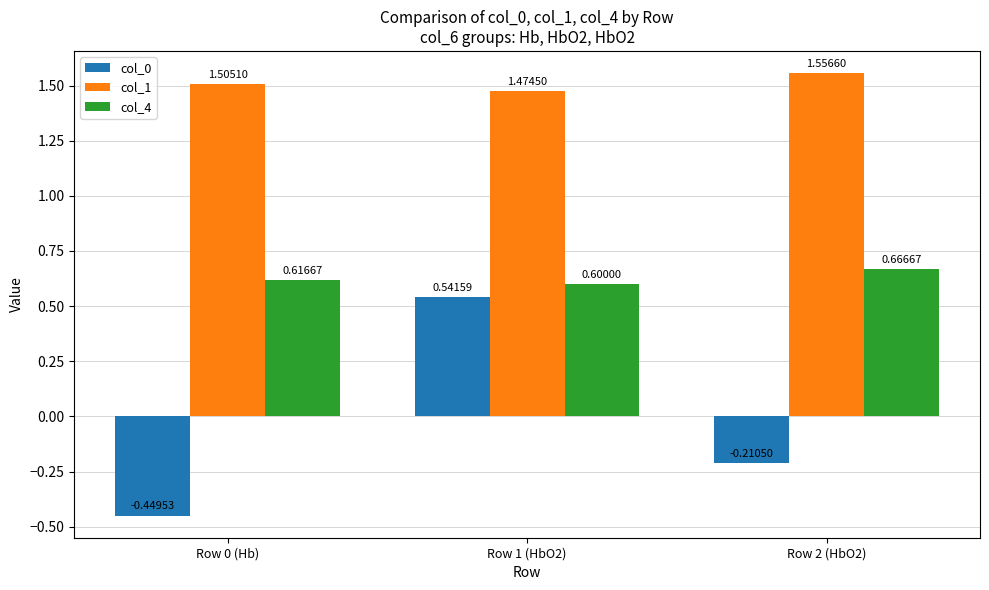

What is the difference between the col_1 values at Row 2 (HbO2) and Row 1 (HbO2)?

0.1